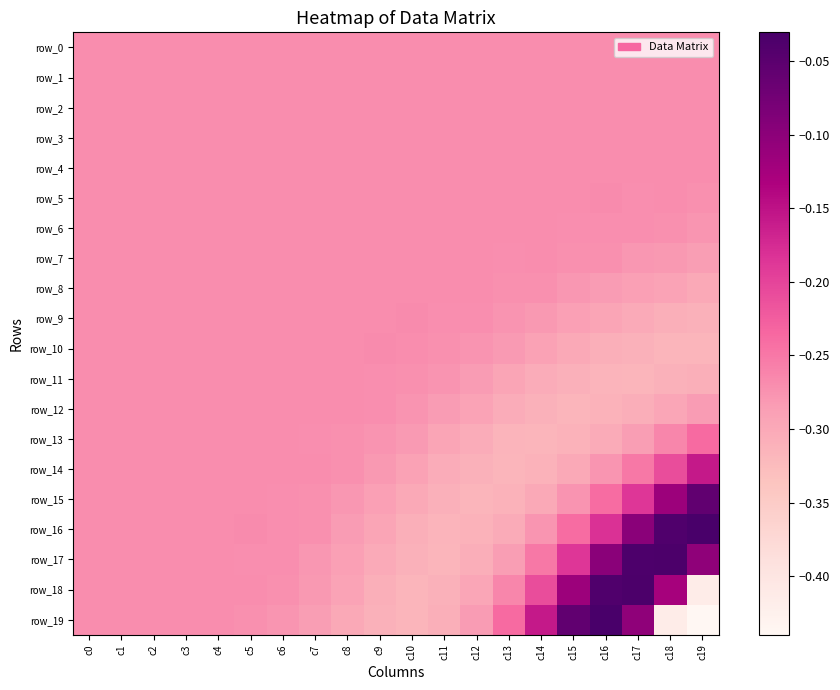

Which category has the lowest value in the row_11 series?

c17